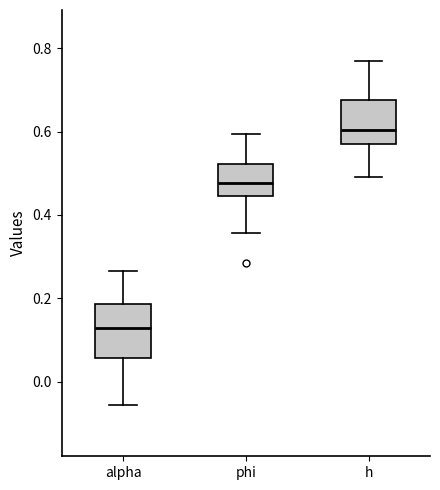

Reading left to right, transcribe this box plot: for each box, give where its median line is, the range the box spans, and where its two whiskers end, as read against the y-axis. The values are not printed on the chart, so give them approximately, as read against the axis.

alpha: median 0.12, box 0.06 to 0.18, whiskers -0.06 to 0.26
phi: median 0.48, box 0.44 to 0.52, whiskers 0.36 to 0.60
h: median 0.60, box 0.58 to 0.68, whiskers 0.50 to 0.76